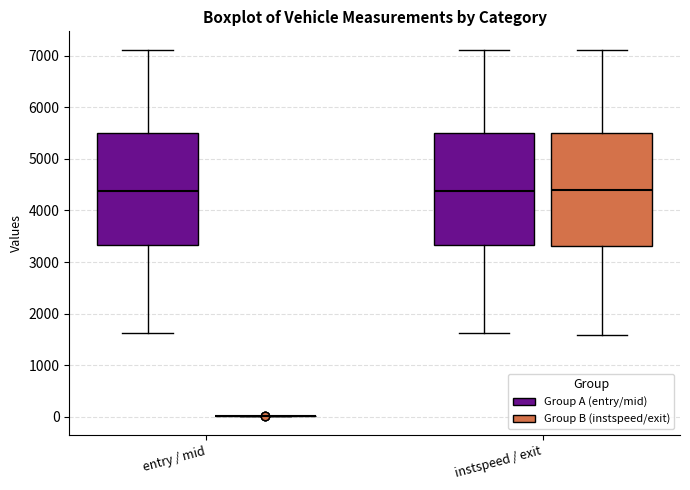

Reading left to right, transcribe this box plot: for each box, give where its median line is, the range the box spans, and where its two whiskers end, as read against the y-axis. The values are not printed on the chart, so give them approximately, as read against the axis.

entry / mid (Group A (entry/mid)): median 4400, box 3300 to 5500, whiskers 1600 to 7100
entry / mid (Group B (instspeed/exit)): box collapsed to a line at 0, whiskers 0 to 0
instspeed / exit (Group A (entry/mid)): median 4400, box 3300 to 5500, whiskers 1600 to 7100
instspeed / exit (Group B (instspeed/exit)): median 4400, box 3300 to 5500, whiskers 1600 to 7100